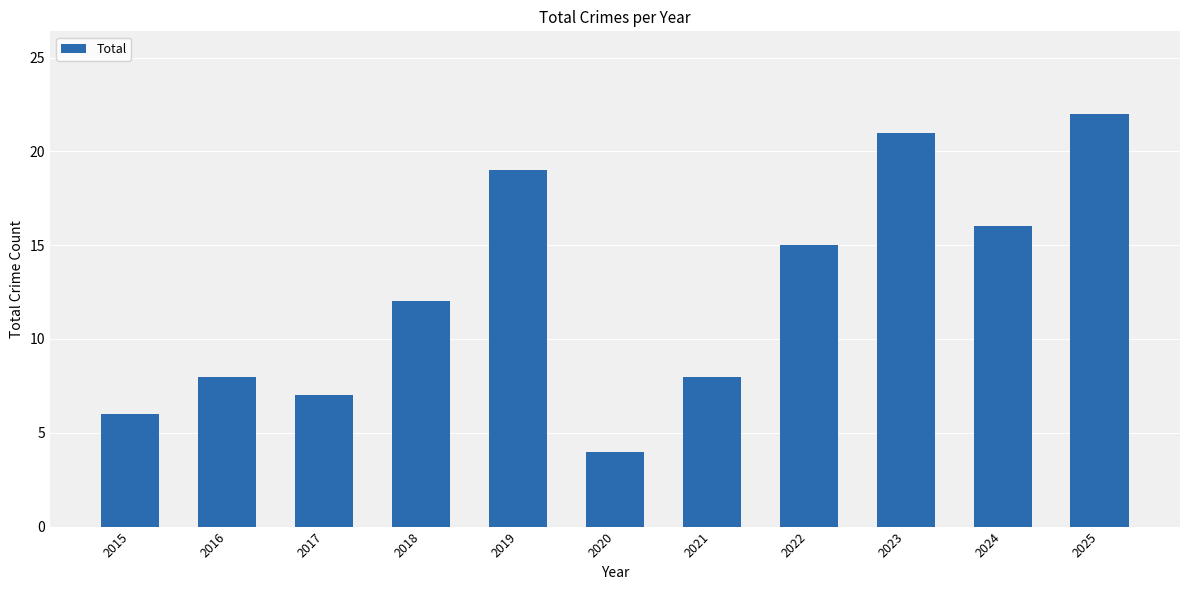

Where is the data nearest to the value 13?

2018